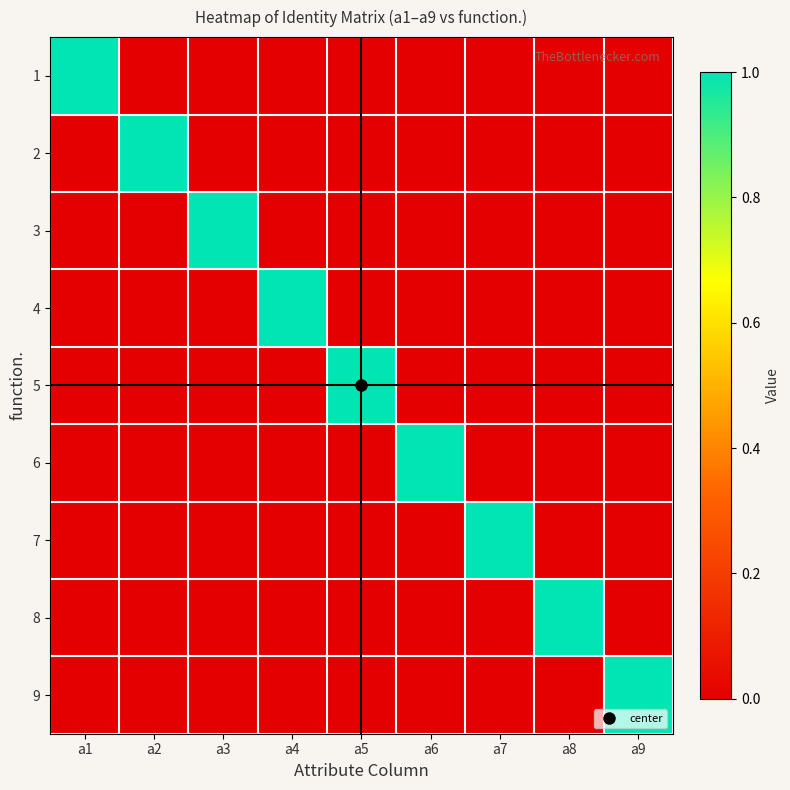

At which category is the sum across all series the highest?

a1